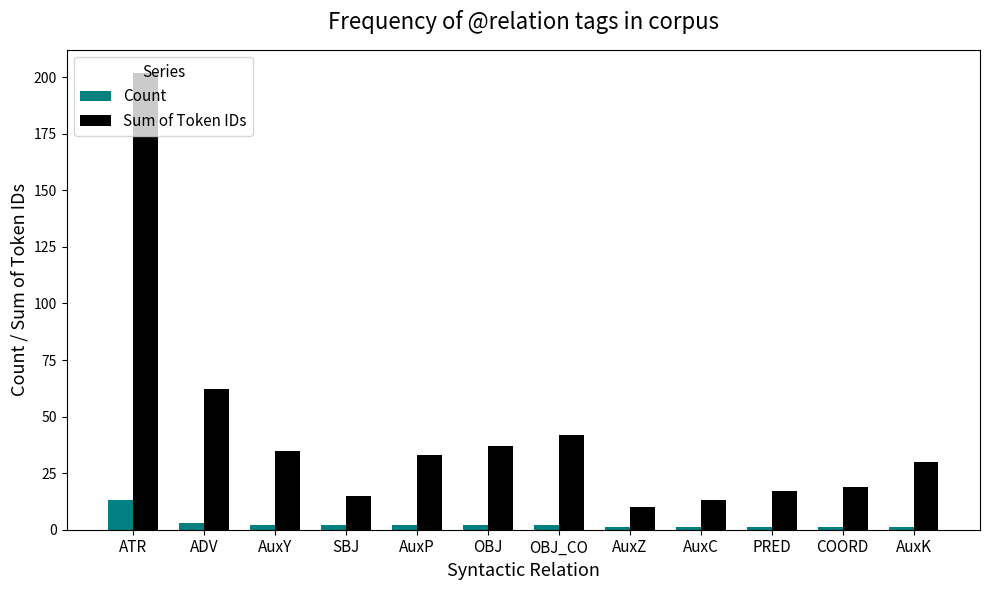

What is the sum of the Sum of Token IDs values at COORD and OBJ_CO?

61